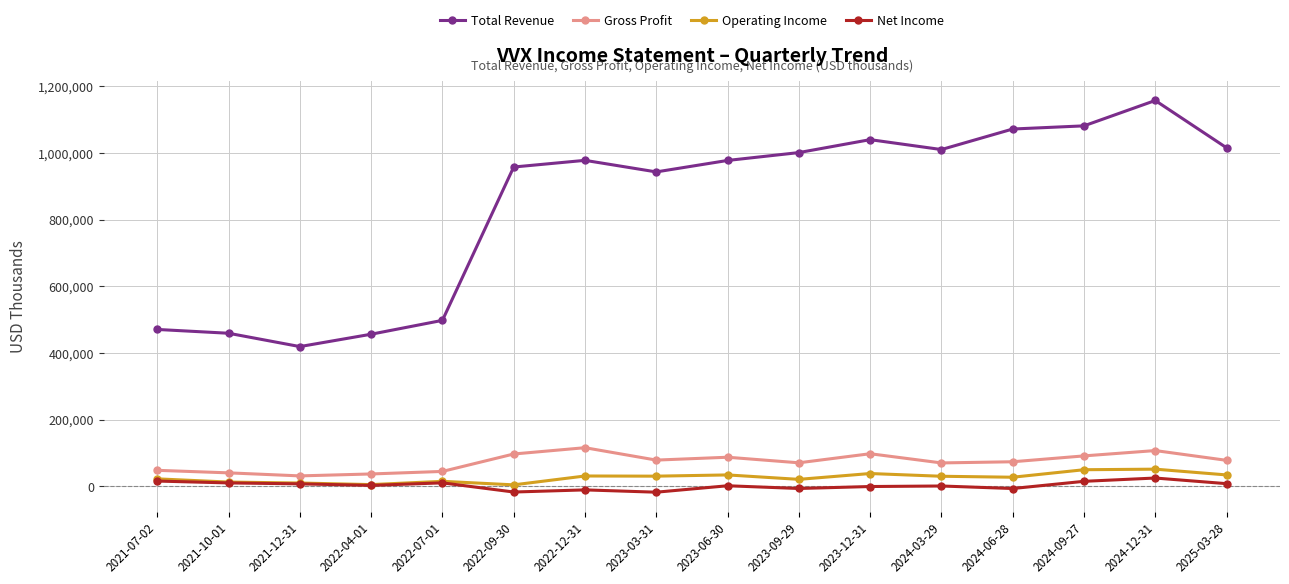

What is the difference between the maximum and minimum values in the Total Revenue series?

738400